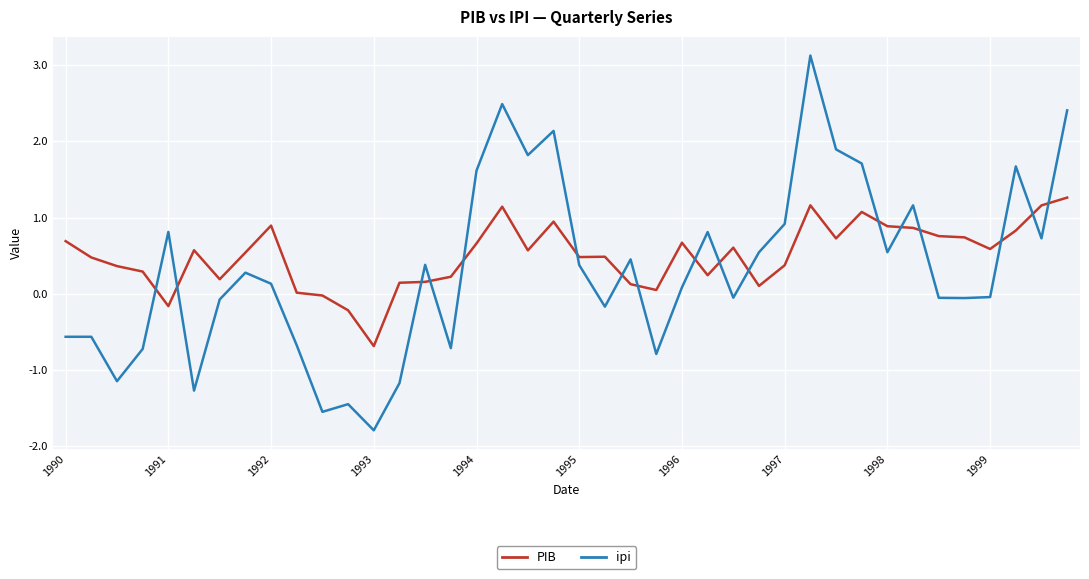

Which series has the largest range (max minus min)?

ipi